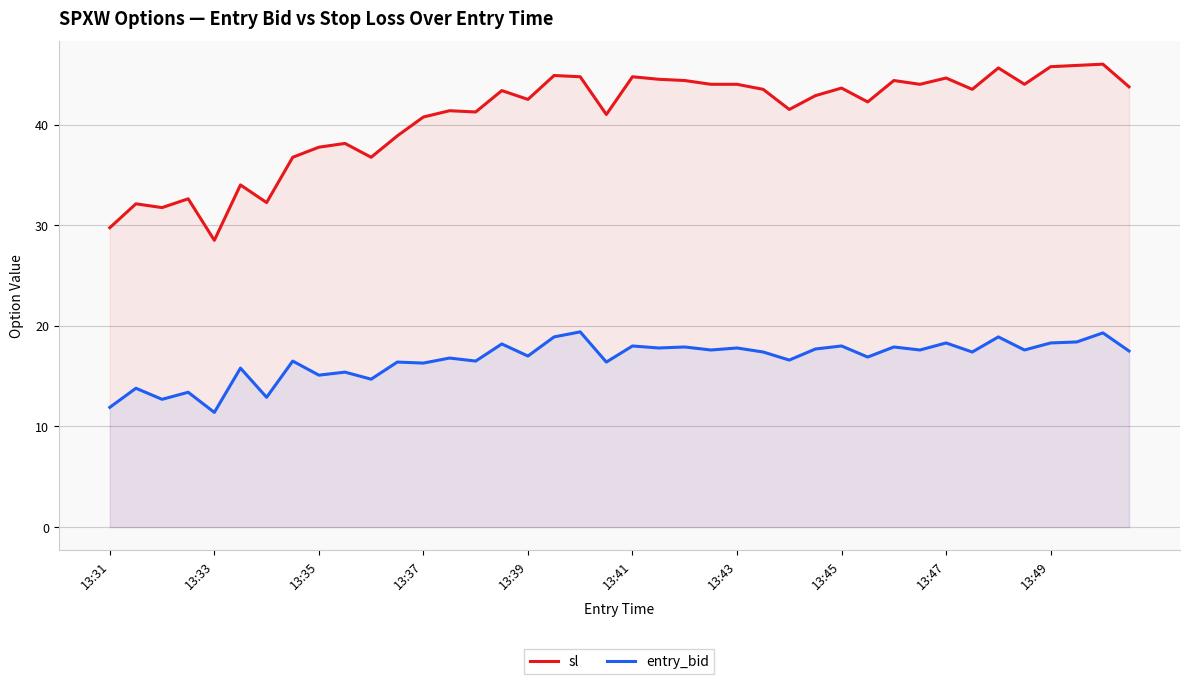

The sl series shows 44.0 at 35. True or false?

True